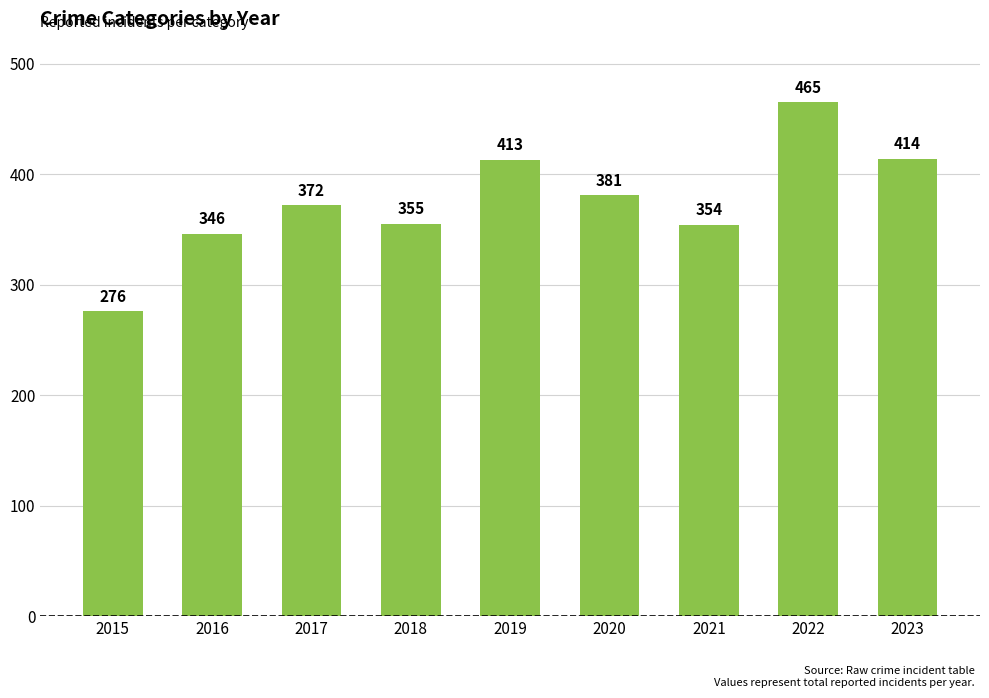

At which label is the value closest to 370?

2017